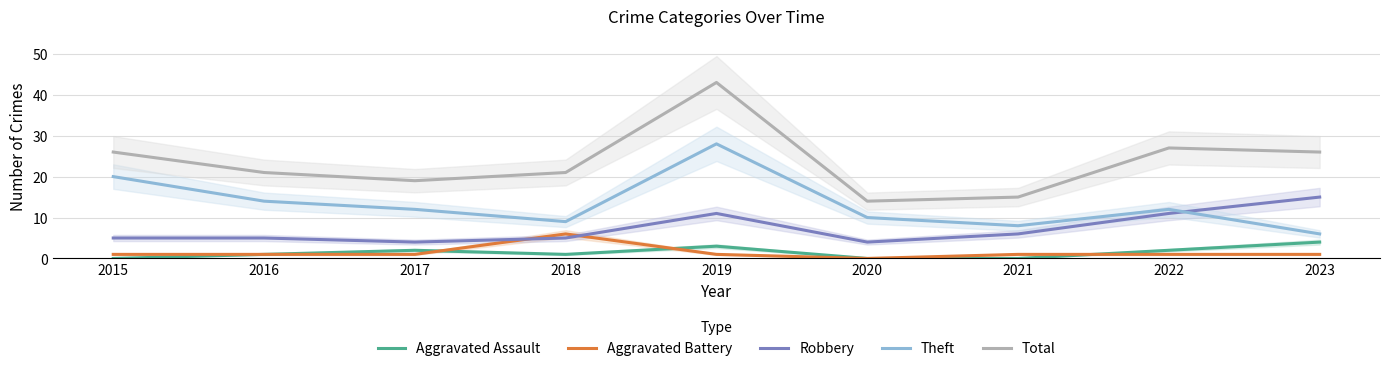

Is the value of Total at 2017 greater than the value of Aggravated Battery at 2018?

Yes